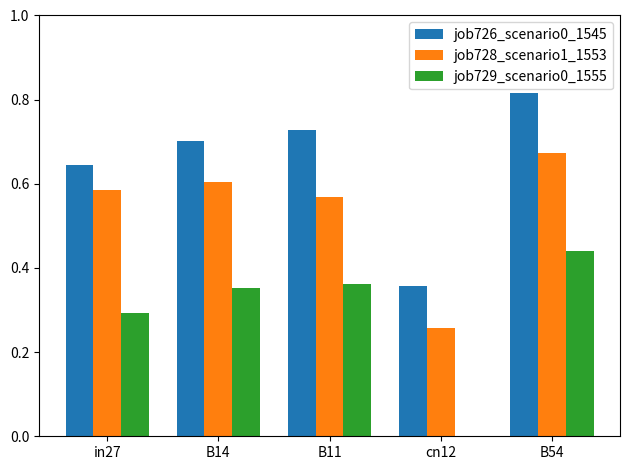

The job726_scenario0_1545 series shows 0.4 at B54. True or false?

False